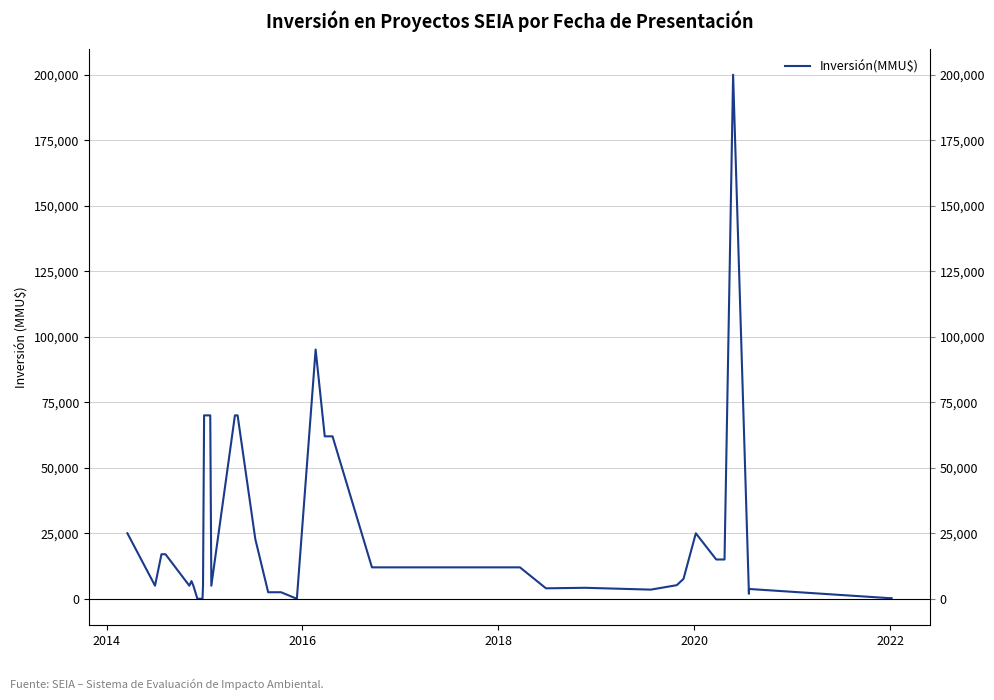

How many categories are shown in the chart?

40